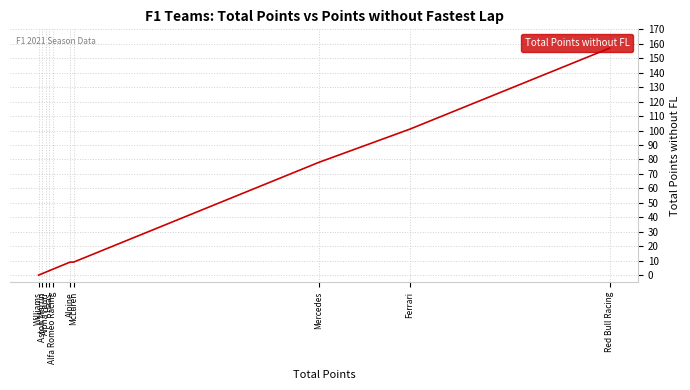

Approximately how many times larger is the value at Red Bull Racing compared to Mercedes?

2.0